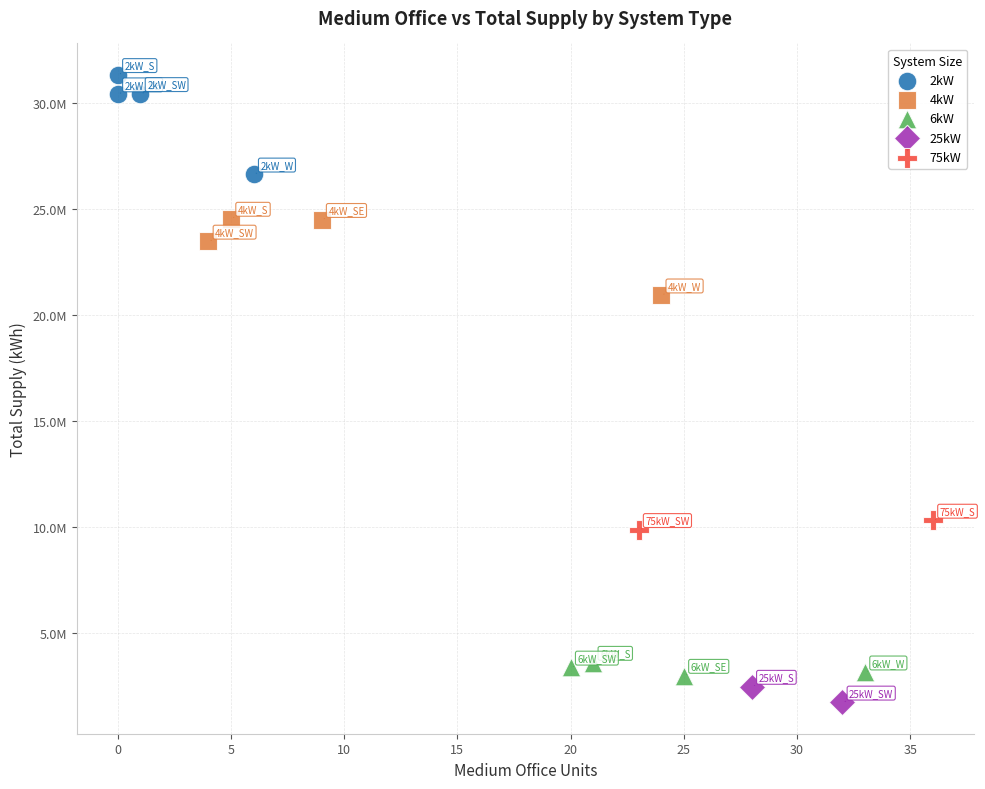

Which series reaches the maximum Y coordinate?

2kW